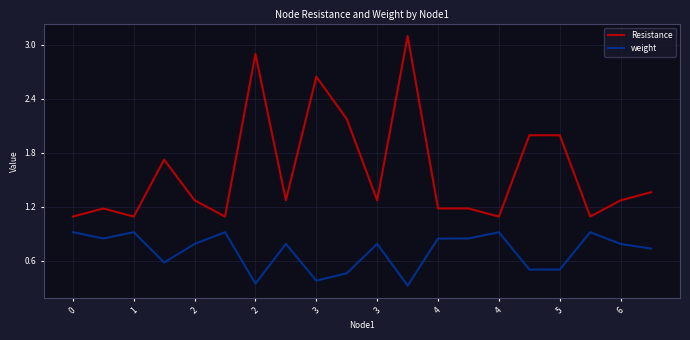

How many lines are shown in the chart?

2